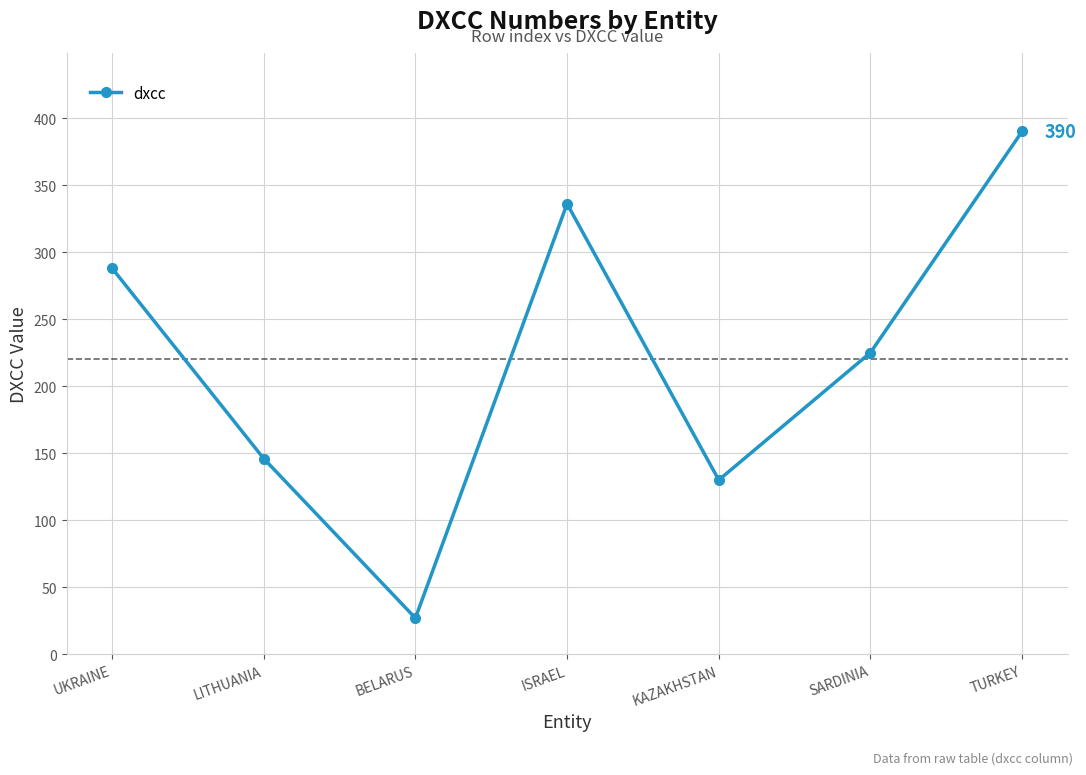

The value at LITHUANIA is 66. True or false?

False